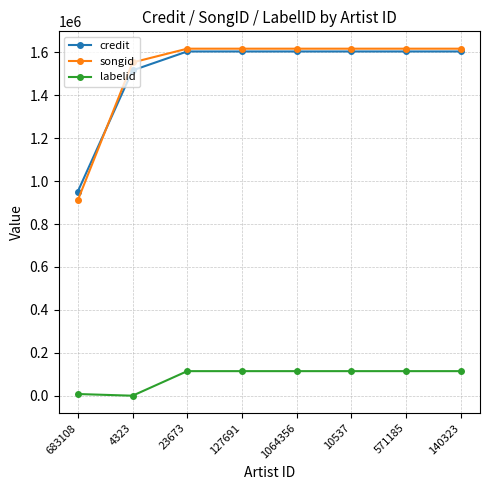

Reading left to right, extract all data points from this chart.

credit: 683108=951385	4323=1515683	23673=1603879	127691=1603879	1064356=1603879	10537=1603879	571185=1603879	140323=1603879
songid: 683108=910749	4323=1552672	23673=1616816	127691=1616816	1064356=1616816	10537=1616816	571185=1616816	140323=1616816
labelid: 683108=7915	4323=-1	23673=114499	127691=114499	1064356=114499	10537=114499	571185=114499	140323=114499